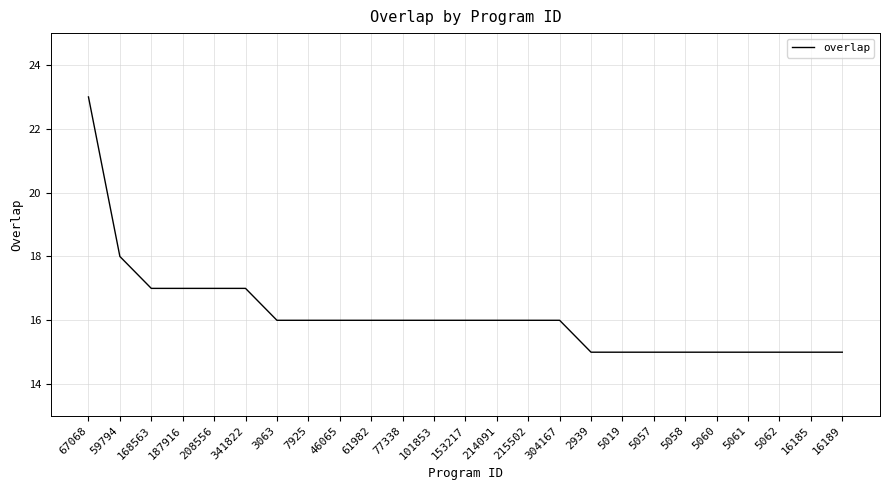

Between 5058 and 208556, which is larger?

208556